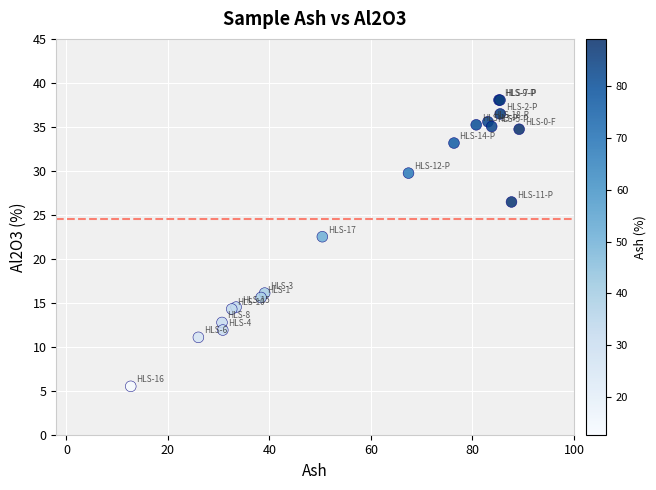

What Y value in the scatter plot is closest to 21?

22.5